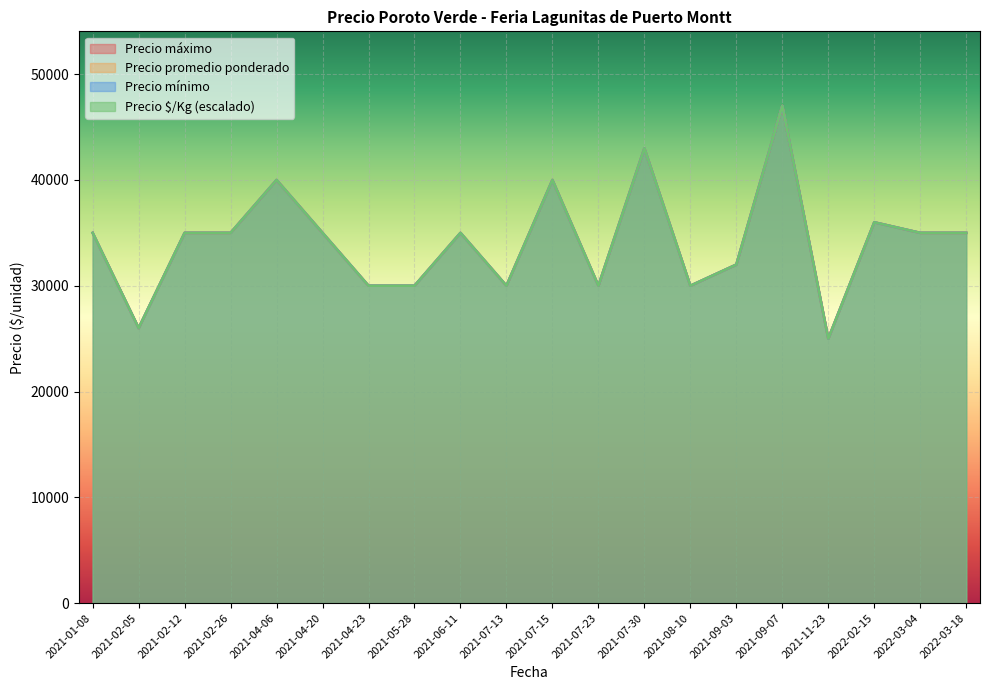

How many interior local peaks does the Precio mínimo series have?

6